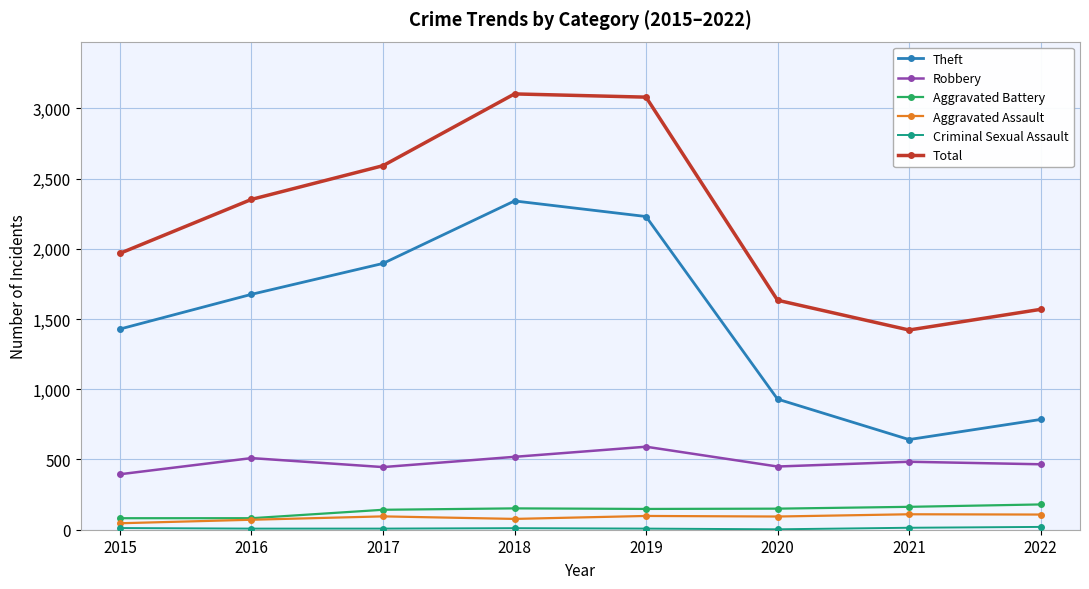

True or false: Aggravated Battery and Total cross at least once.

False